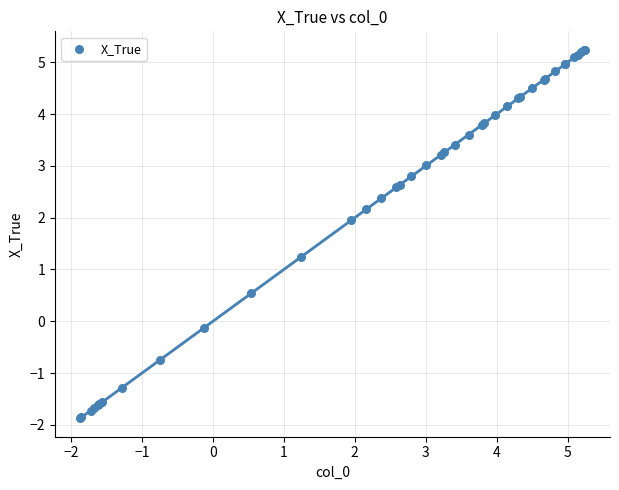

What Y value in the scatter plot is closest to 1?

1.2